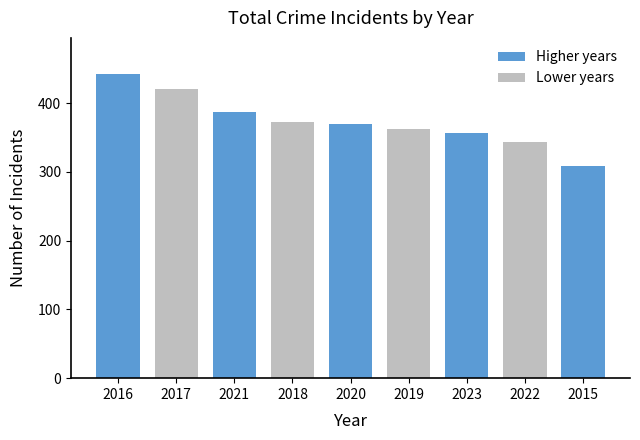

What position from the right is 2020?

5